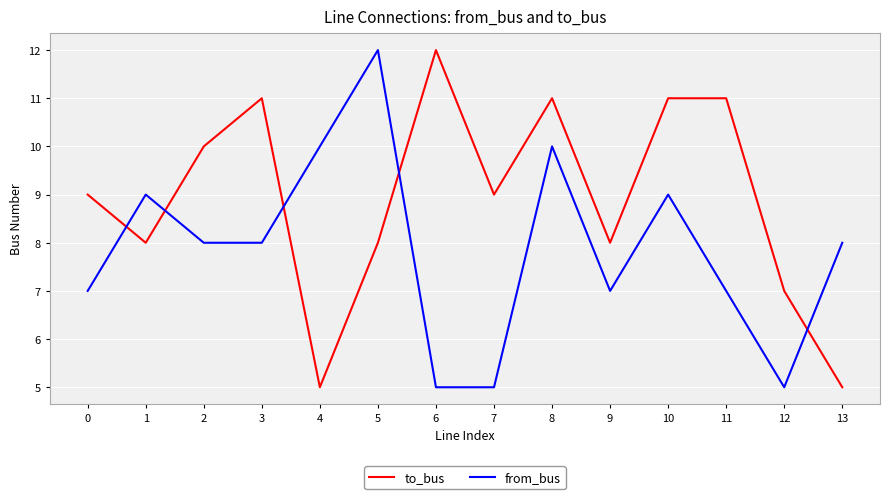

What is the average value of the to_bus series?

9